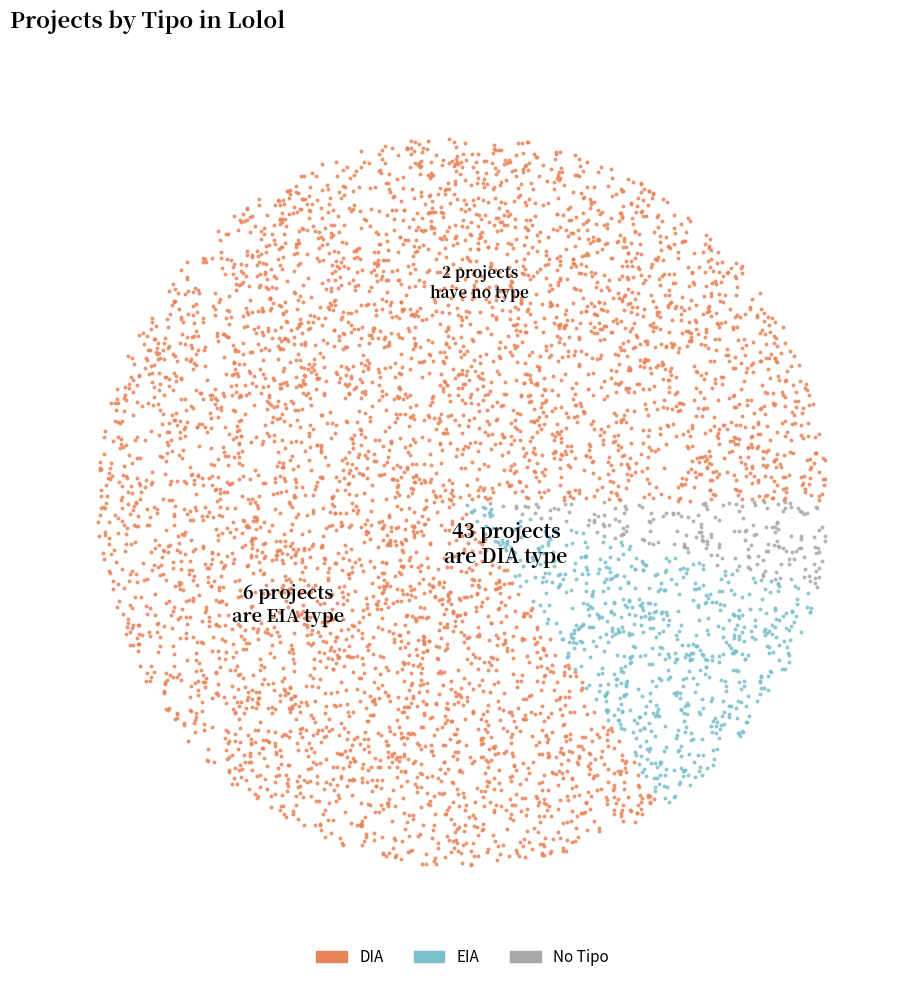

Combined, what portion of the pie is EIA and DIA?

96.1%